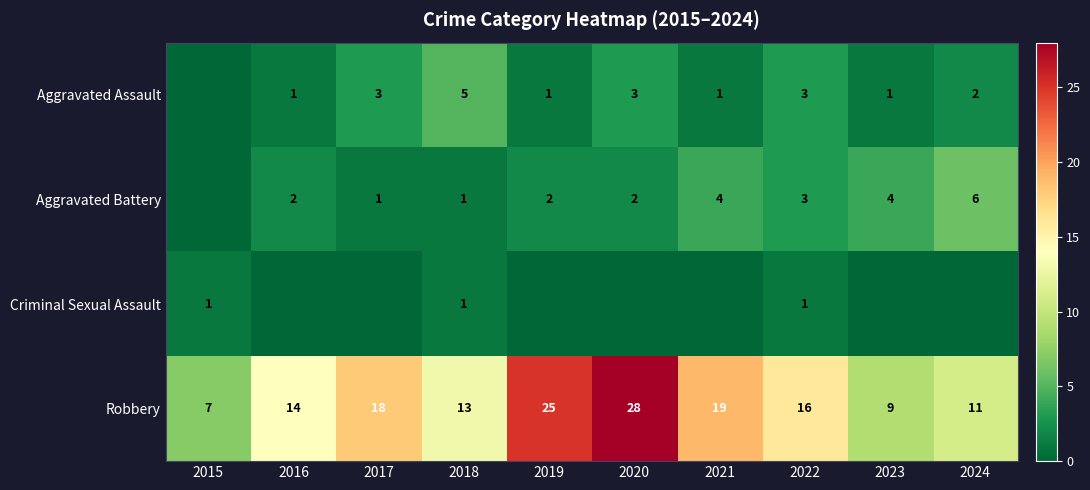

What is the maximum value for Aggravated Battery?

6